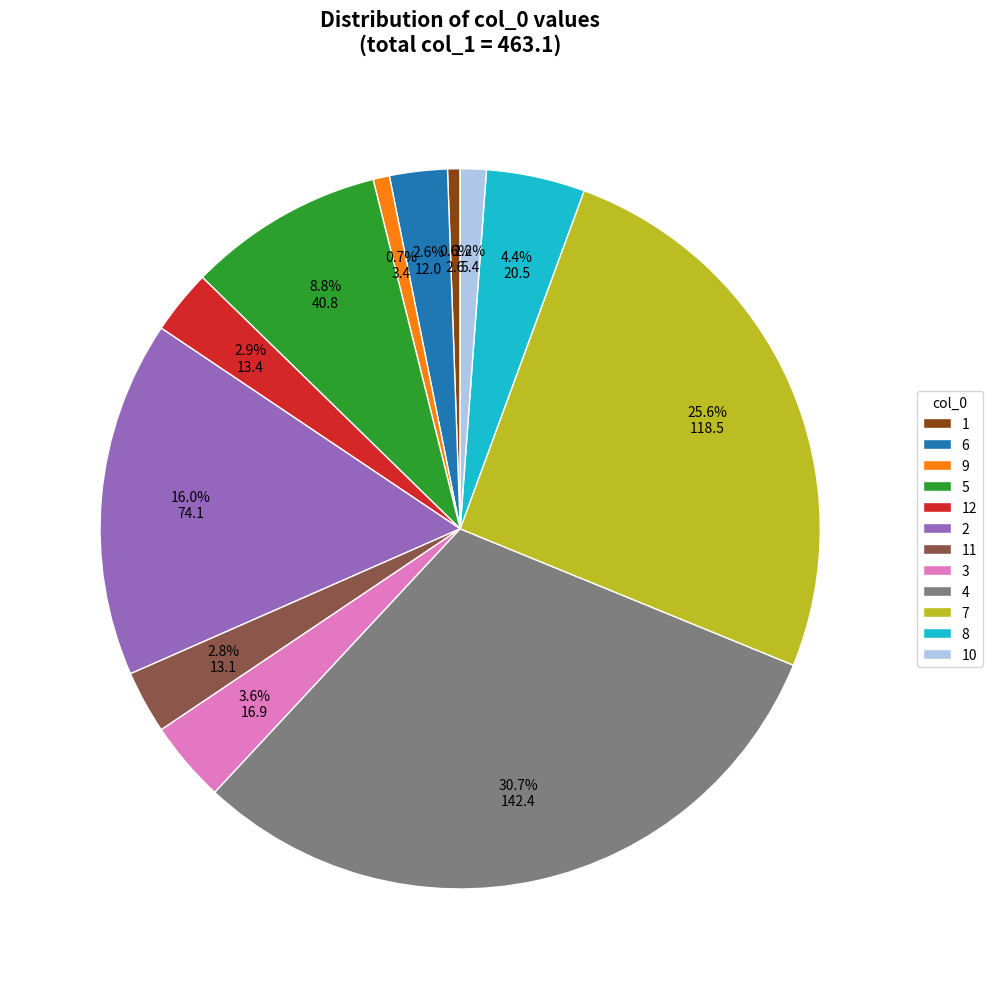

What percentage is the 4 slice, to the nearest percent?

31%